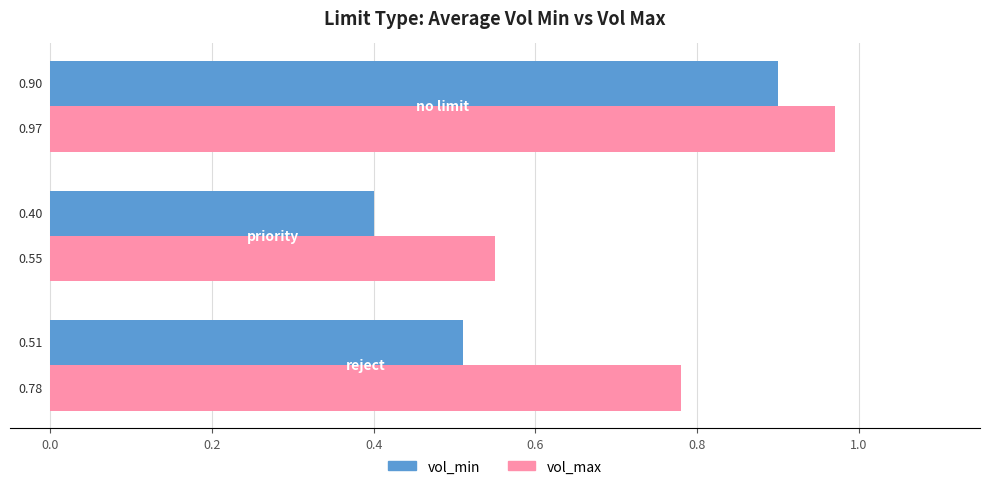

Which series has the widest spread of values?

vol_min